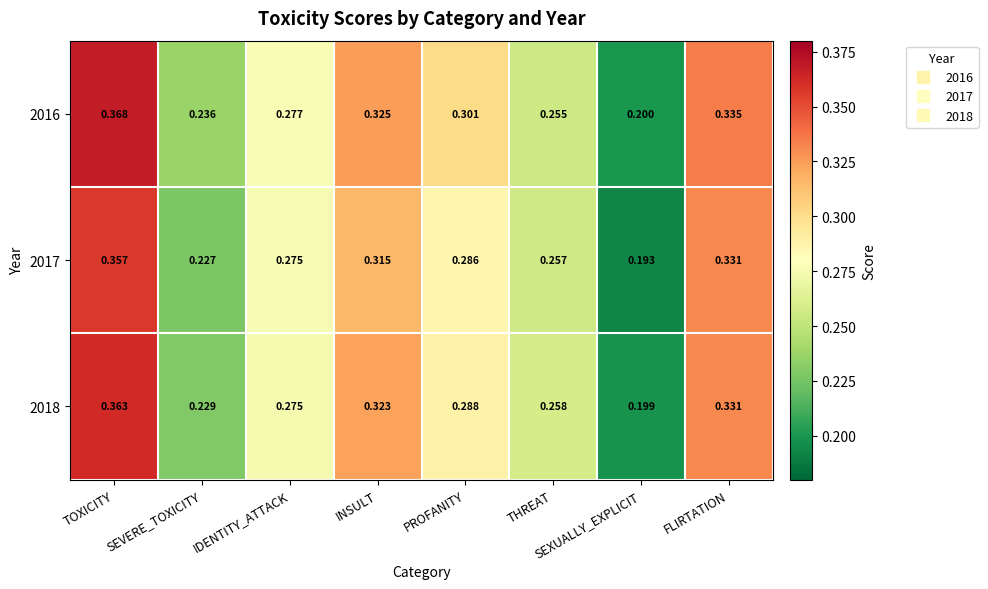

List the labels in order of 2018 value, smallest first.

SEXUALLY_EXPLICIT, SEVERE_TOXICITY, THREAT, IDENTITY_ATTACK, PROFANITY, INSULT, FLIRTATION, TOXICITY